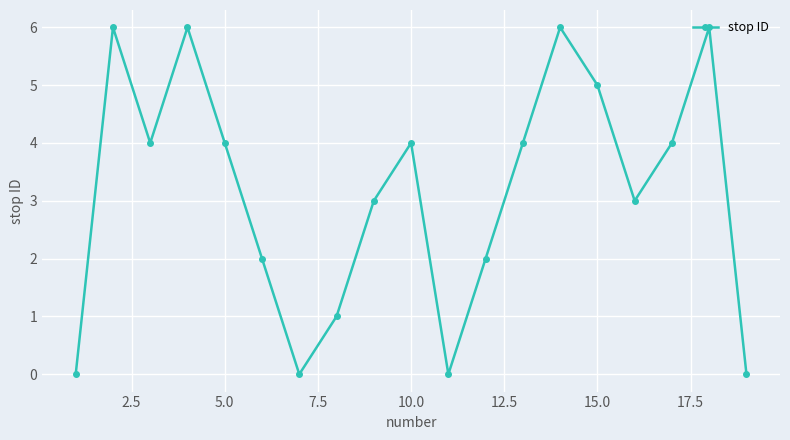

Reading right to left, list all the values displayed in this chart.

0	6	4	3	5	6	4	2	0	4	3	1	0	2	4	6	4	6	0